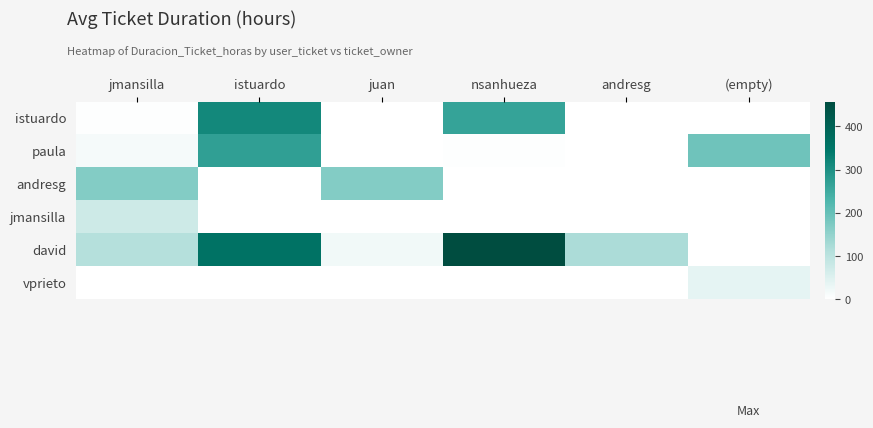

At which category is the sum across all series the highest?

istuardo